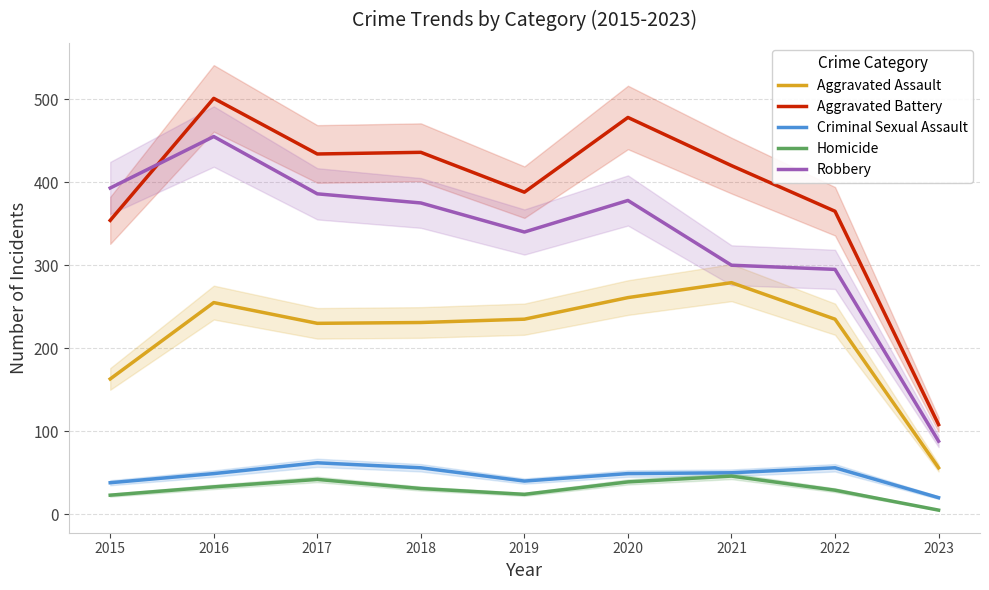

How many distinct data groups are displayed?

5